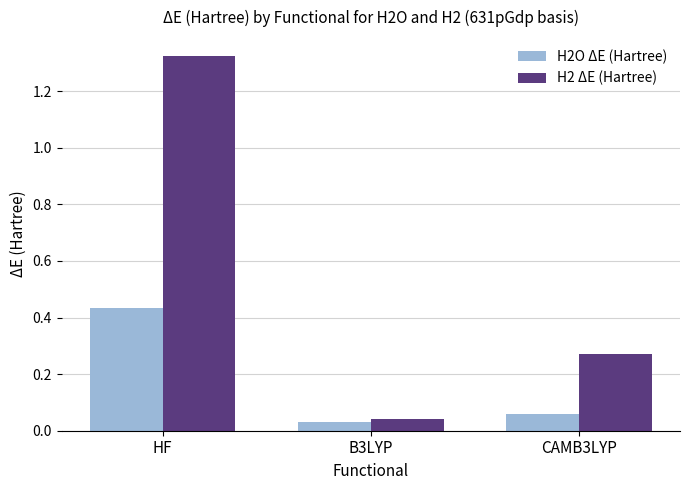

Between B3LYP and CAMB3LYP, which series saw the biggest shift?

H2 ΔE (Hartree)